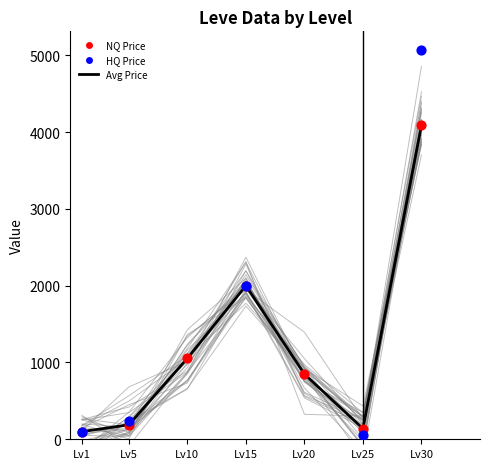

Between Lv15 and Lv1, which is larger?

Lv15